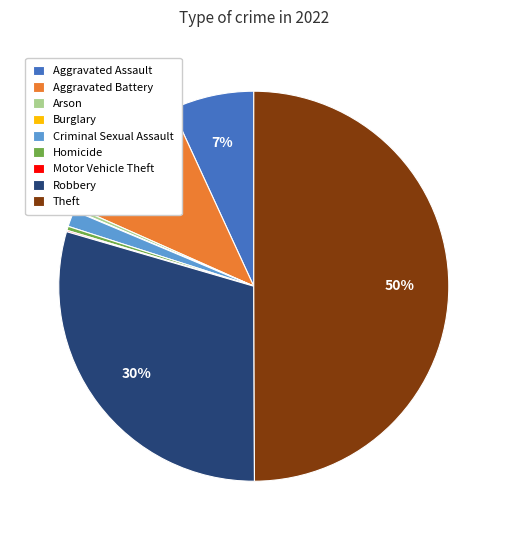

Is it true that Criminal Sexual Assault is 10% of the pie?

False